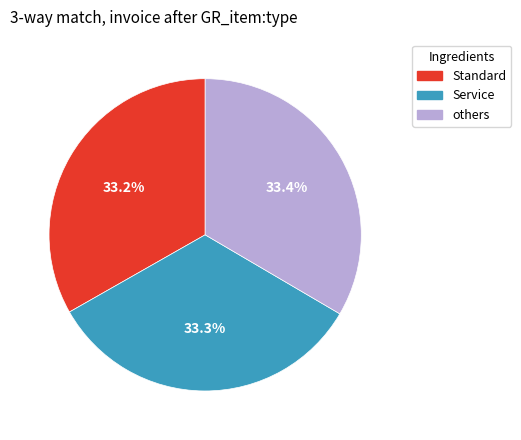

Does any single category account for the majority?

No